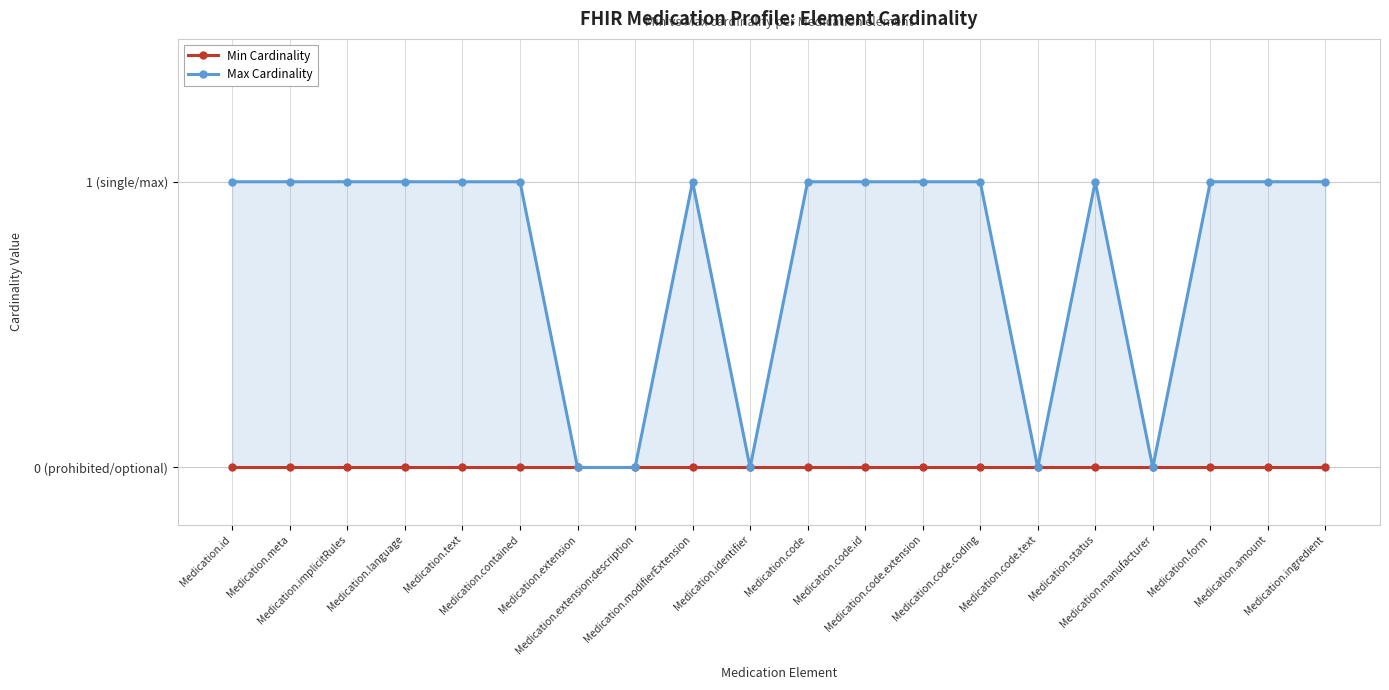

True or false: Min Cardinality and Max Cardinality intersect in this chart.

False